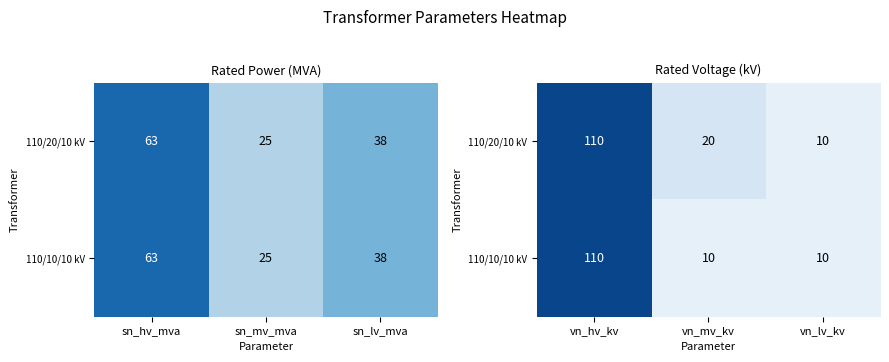

How many values in the 110/20/10 kV series exceed 20?

1